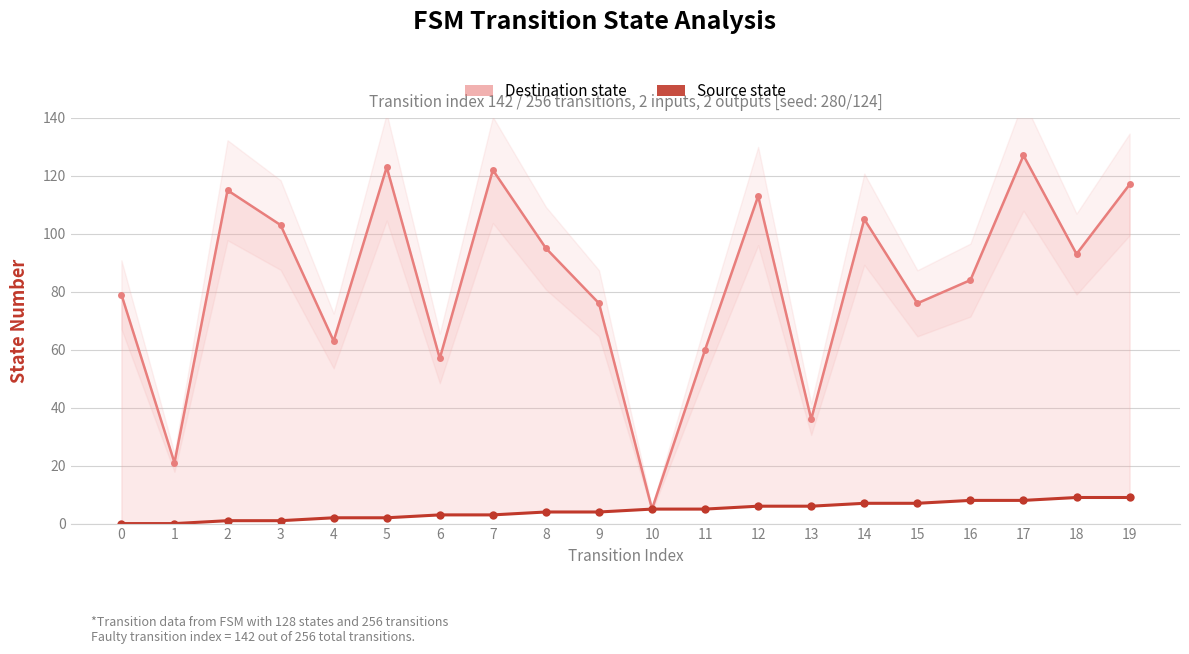

True or false: Source state and Destination state cross at least once.

False